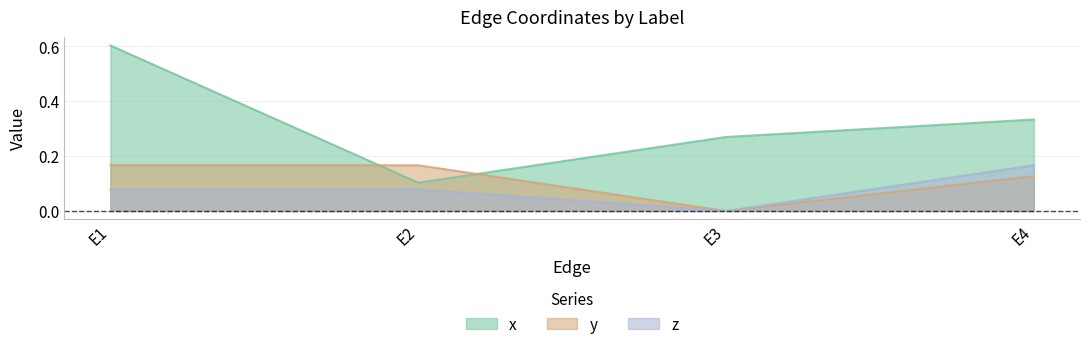

What is the spread (max minus min) of values at E4?

0.2